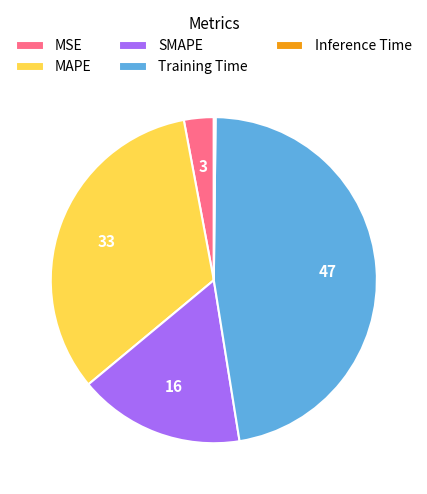

Is SMAPE the majority of the pie?

No